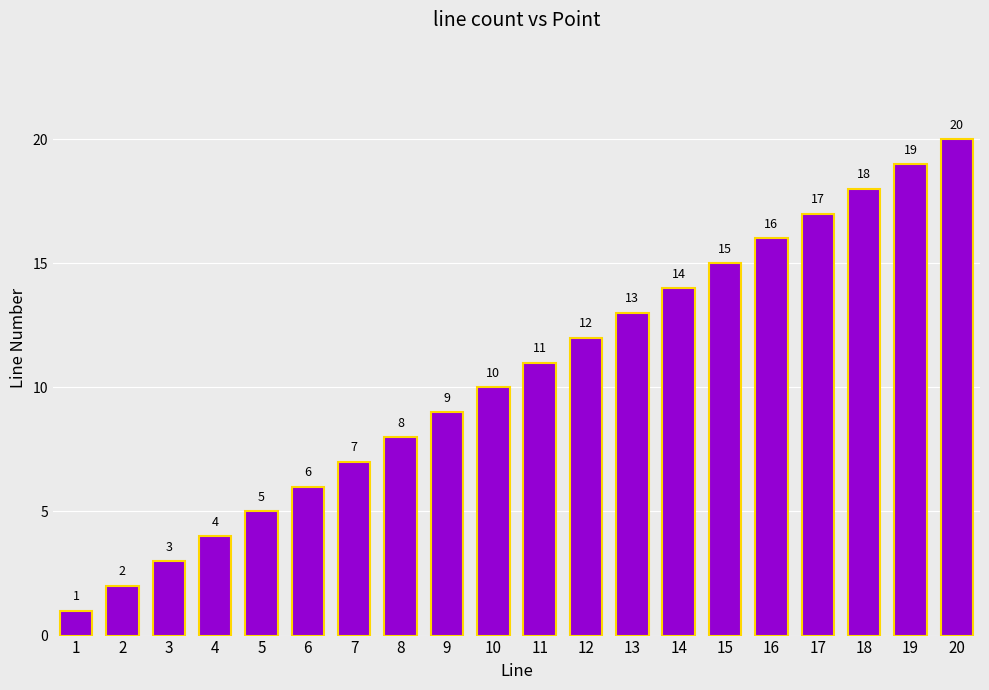

Rank the categories by value from highest to lowest.

20, 19, 18, 17, 16, 15, 14, 13, 12, 11, 10, 9, 8, 7, 6, 5, 4, 3, 2, 1